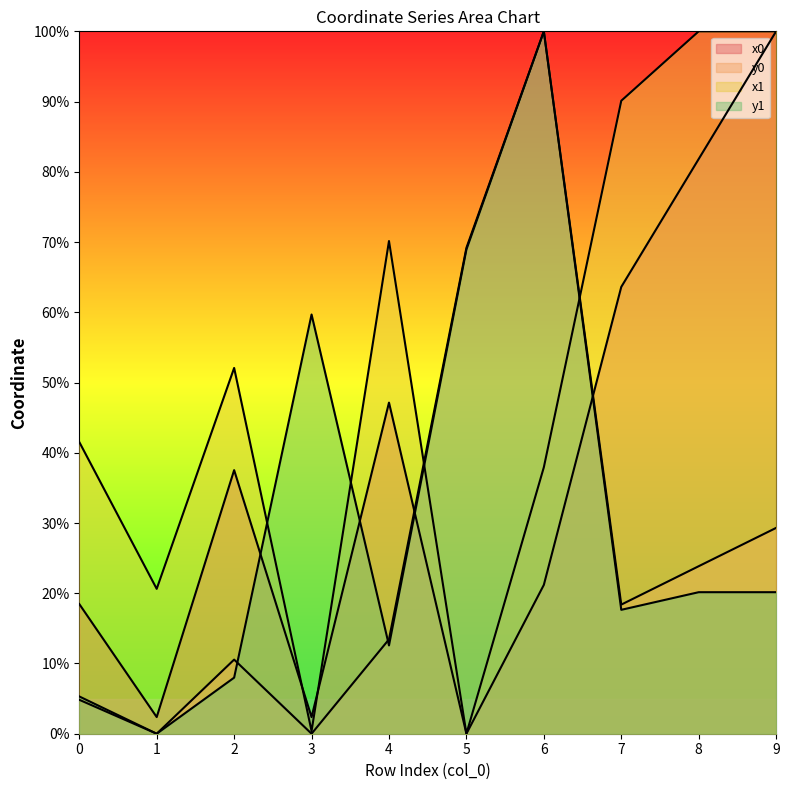

Which label corresponds to the smallest value in the chart?

5